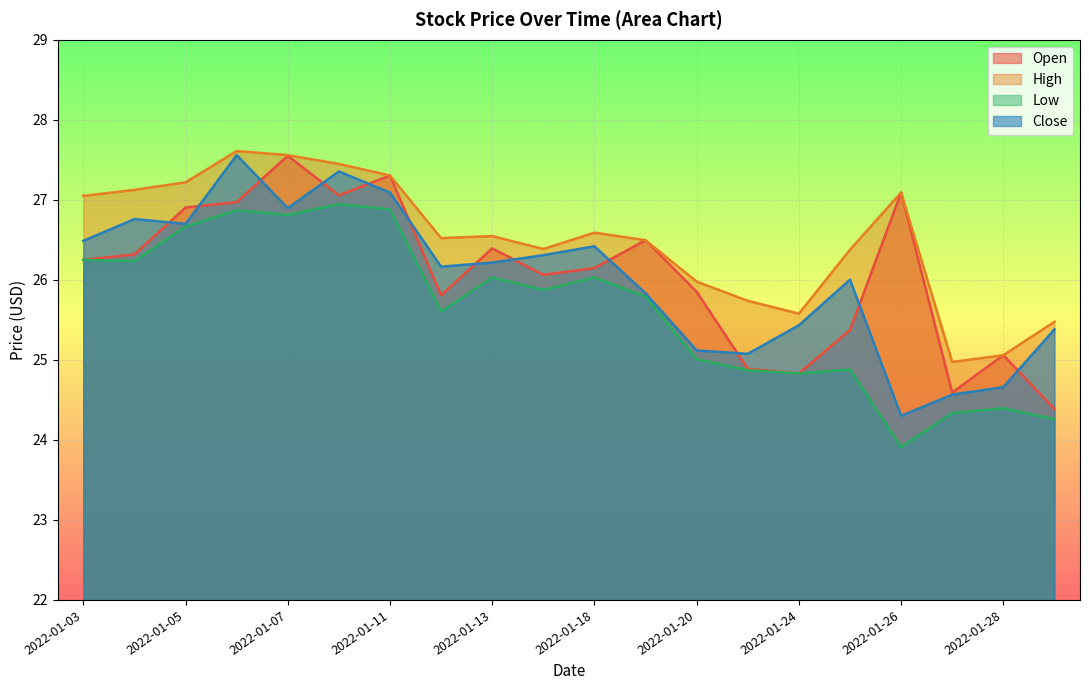

What is the difference between the maximum and minimum values in the High series?

2.6